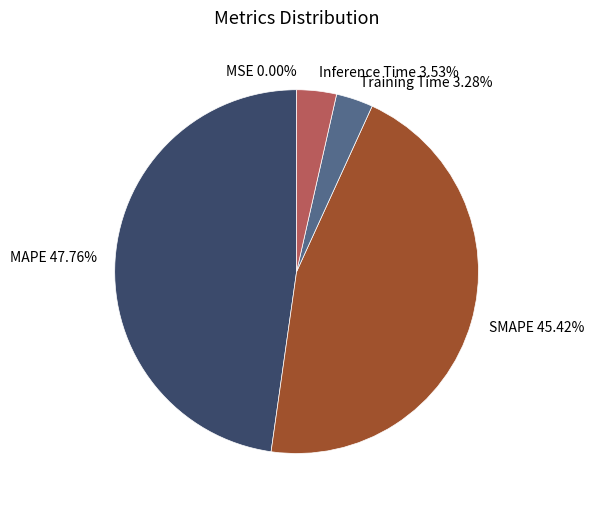

Is there any slice that represents more than half of the pie?

No